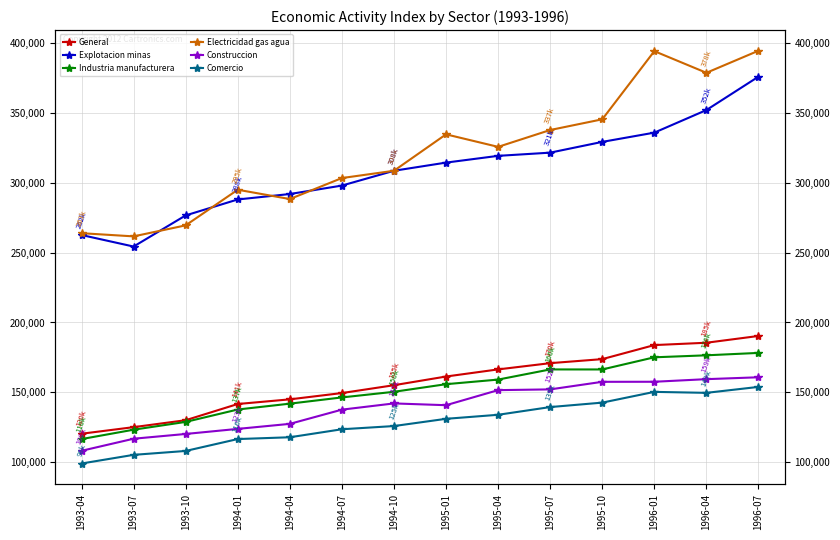

At which category does the chart reach its minimum across all series?

1993-04